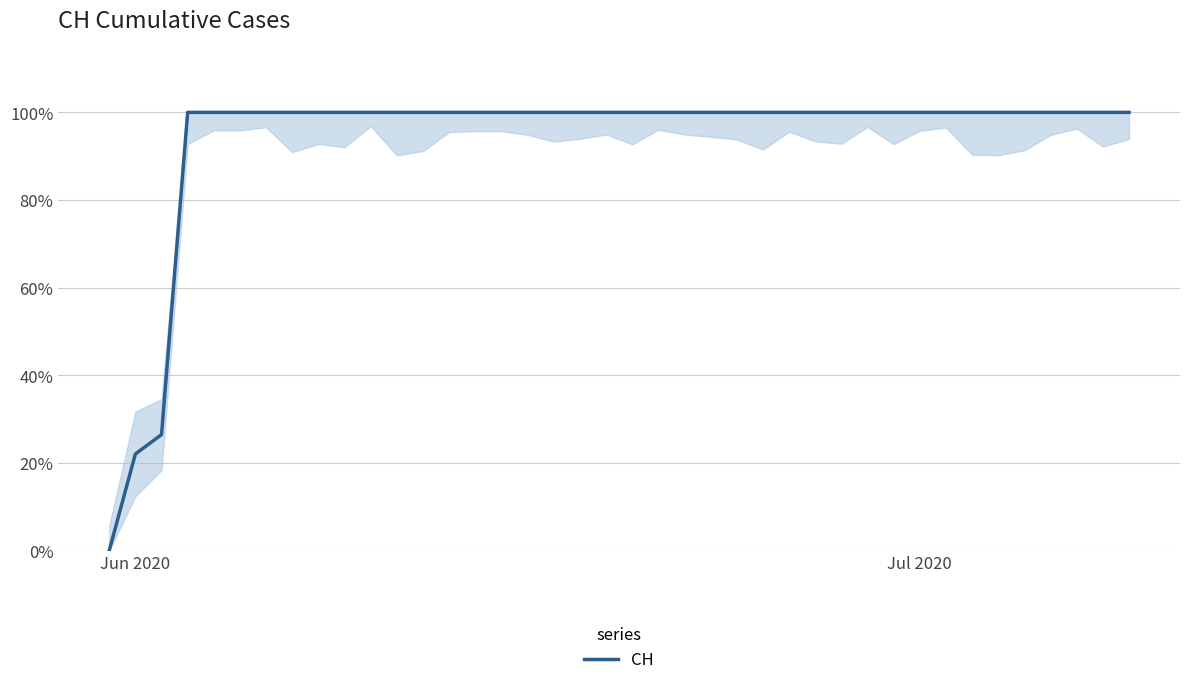

Does the chart display data point markers on the line(s)?

No